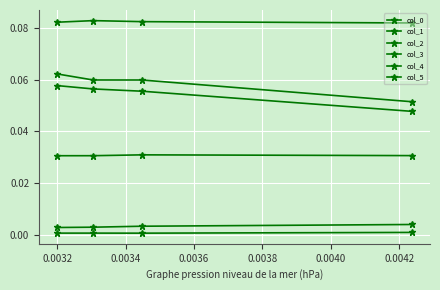

True or false: col_5 has more than 0 interior local peaks.

False